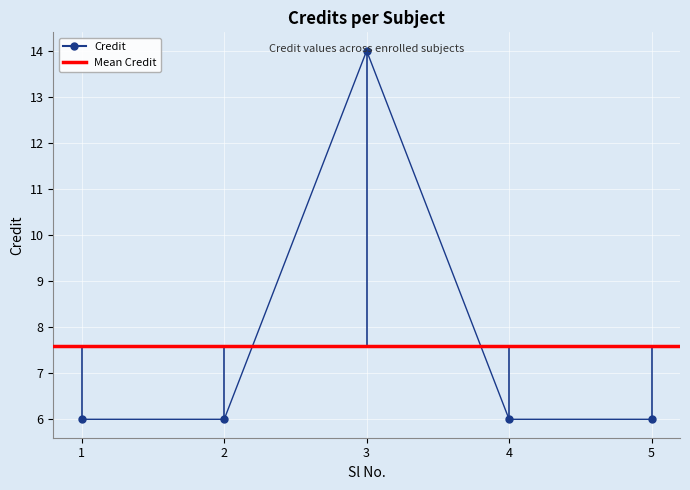

What is the change in value from 3 to 4?

-8